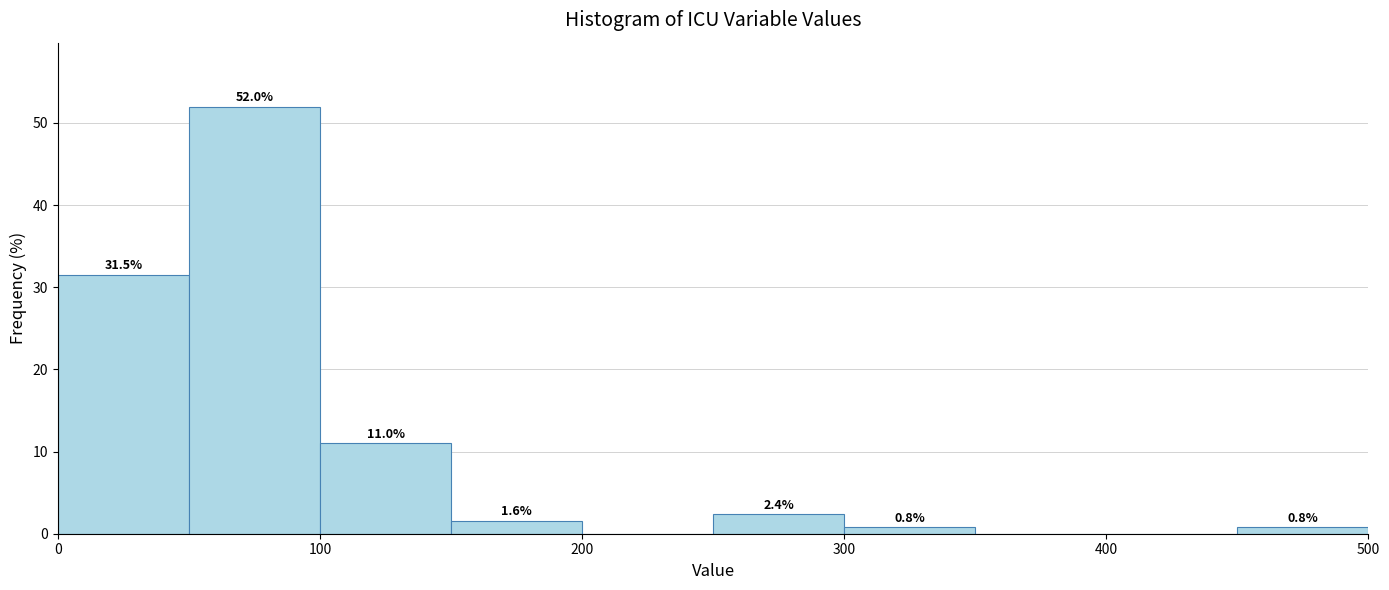

Which range on the x-axis has the tallest bar?

50 to 100